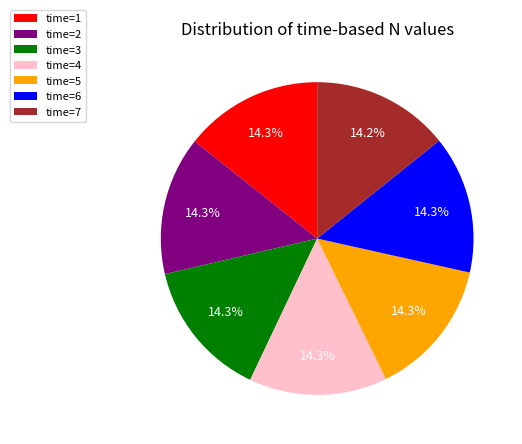

How much of the chart is everything except time=5?

85.7%